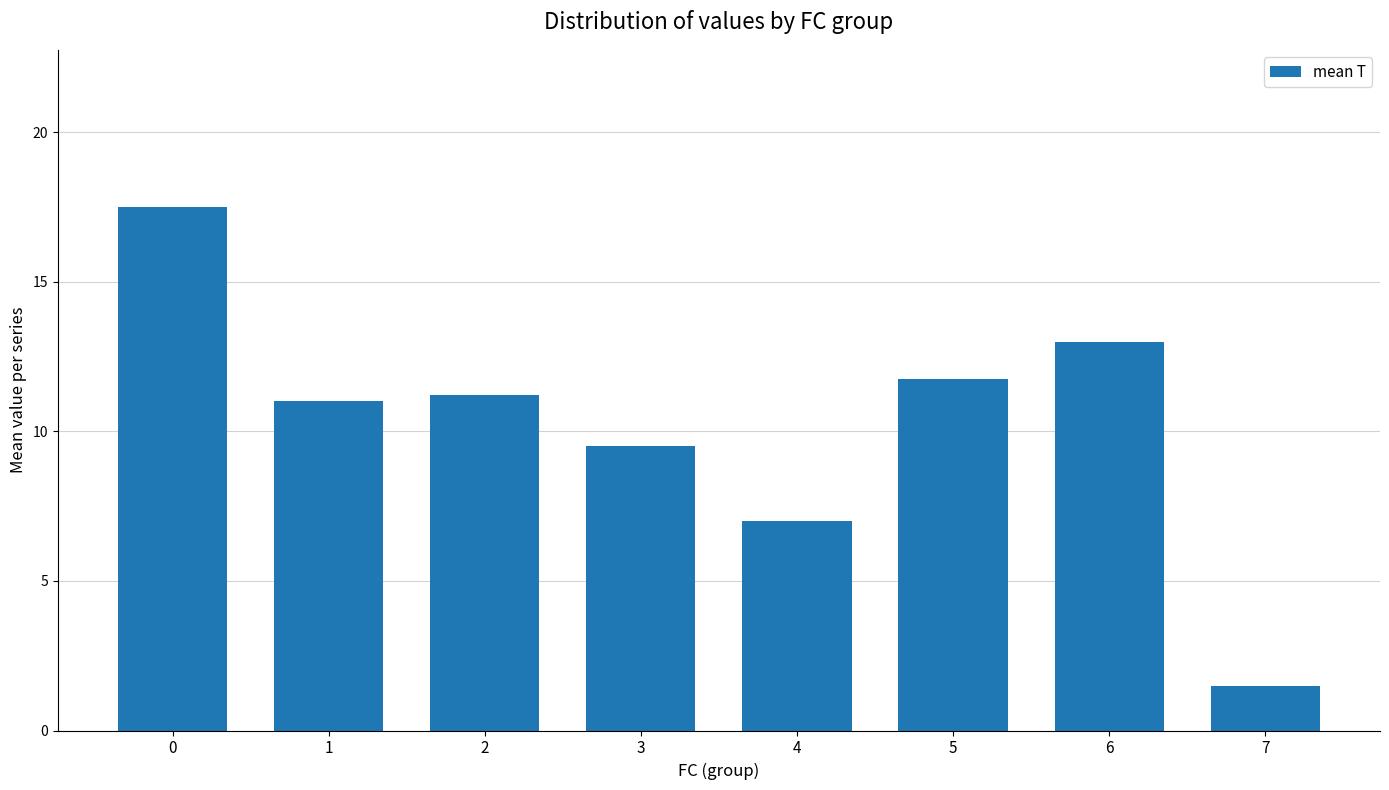

Reading left to right, what are all the values shown in this chart?

17.5	11.0	11.2	9.5	7.0	11.8	13.0	1.5